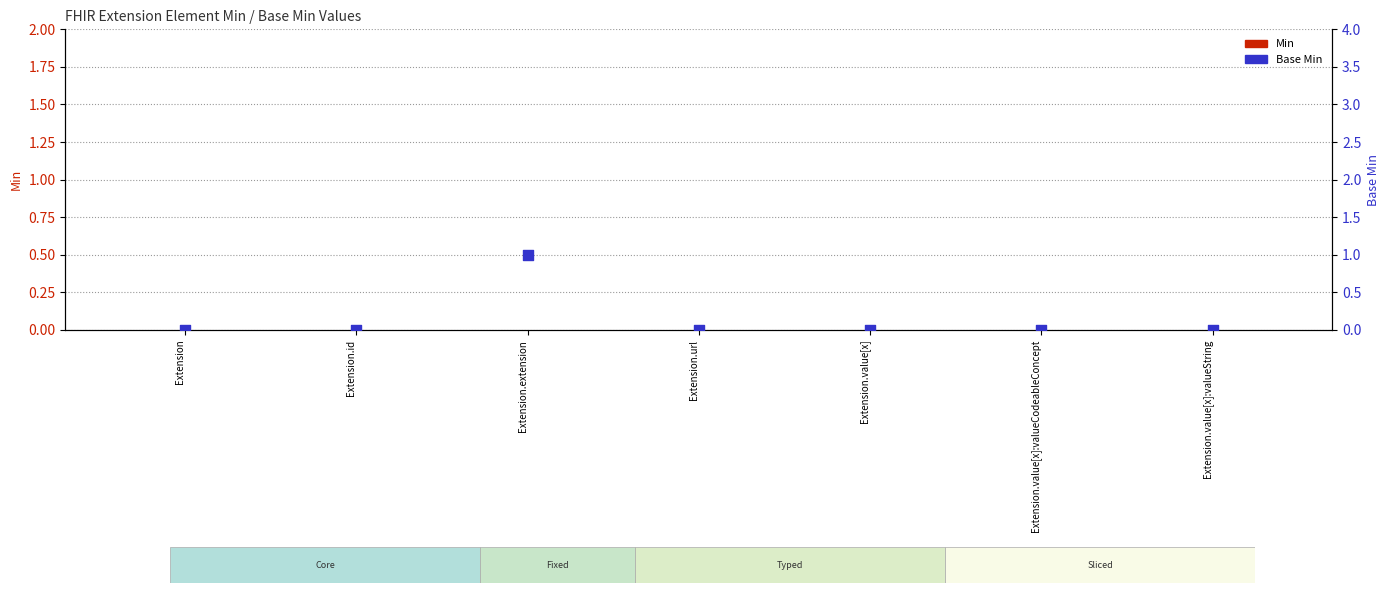

Which series has the largest total across all categories?

Base Min